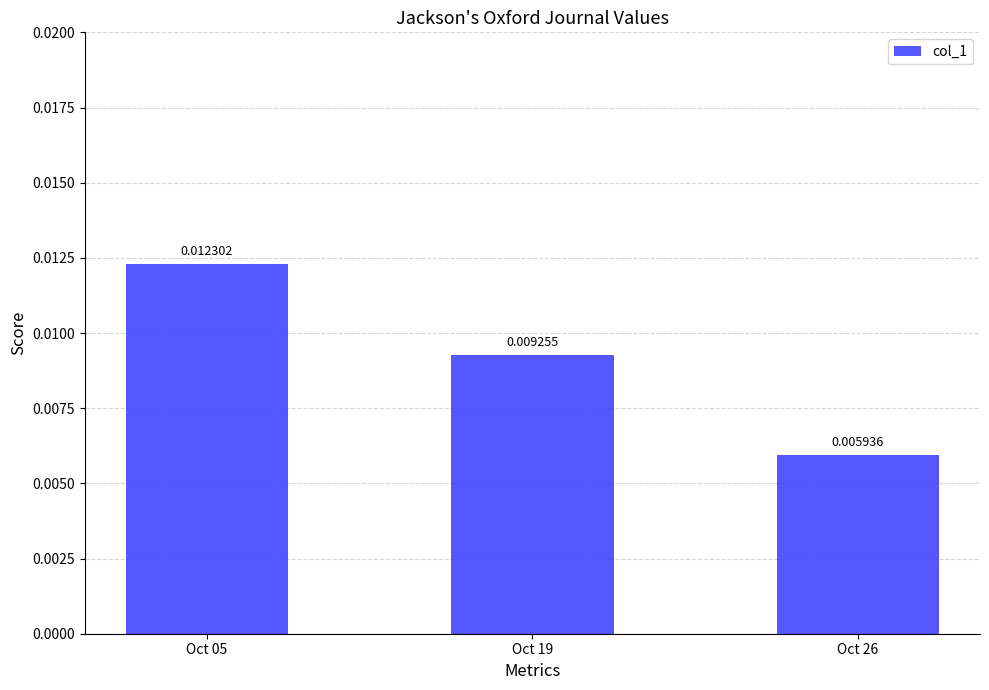

Between Oct 05 and Oct 19, which is larger?

Oct 05